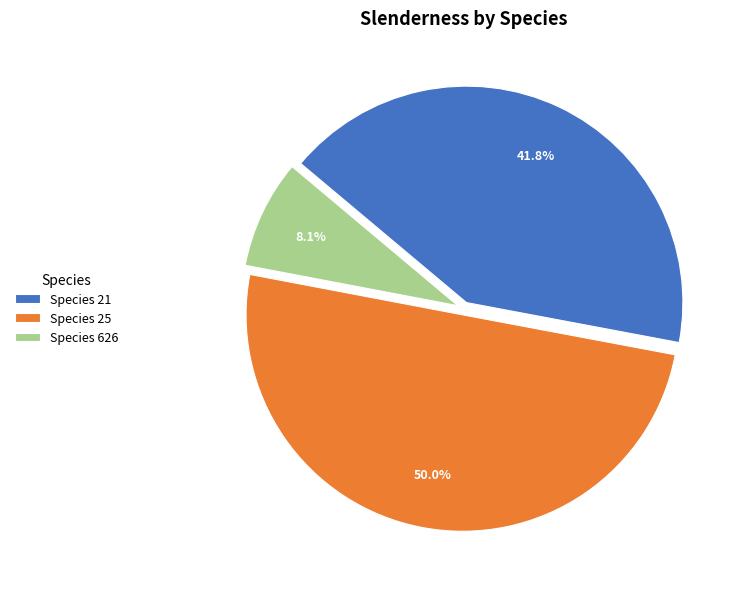

Approximately how many times larger is the value at Species 21 compared to Species 25?

0.8